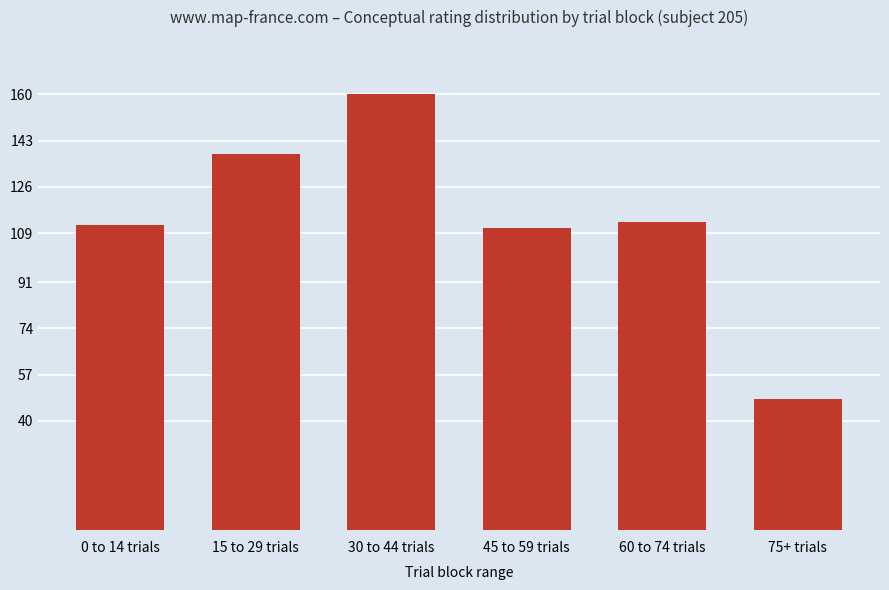

What is the label of the 3rd bar from the left?

30 to 44 trials